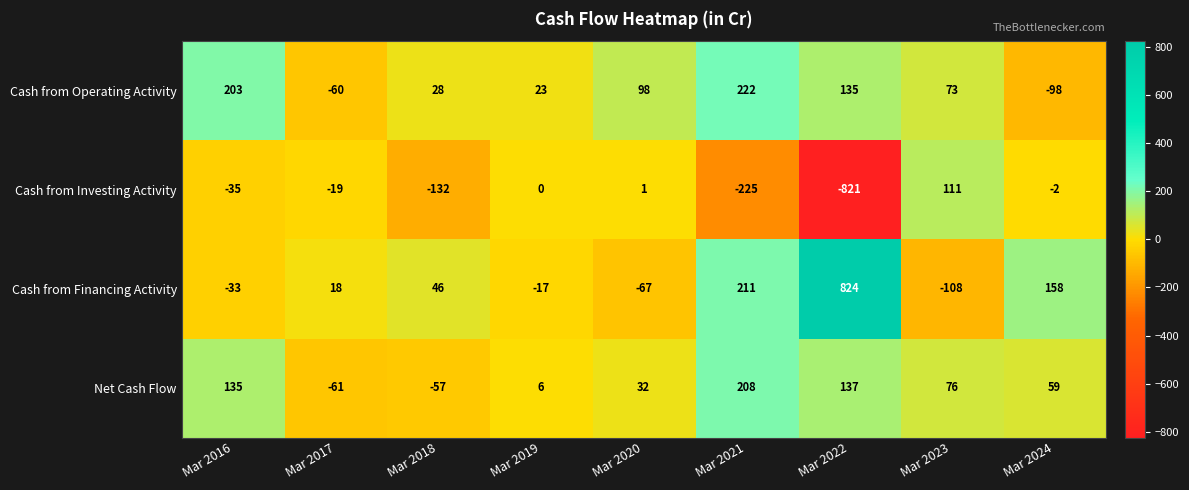

What is the sum of the Cash from Operating Activity values at Mar 2021 and Mar 2019?

245